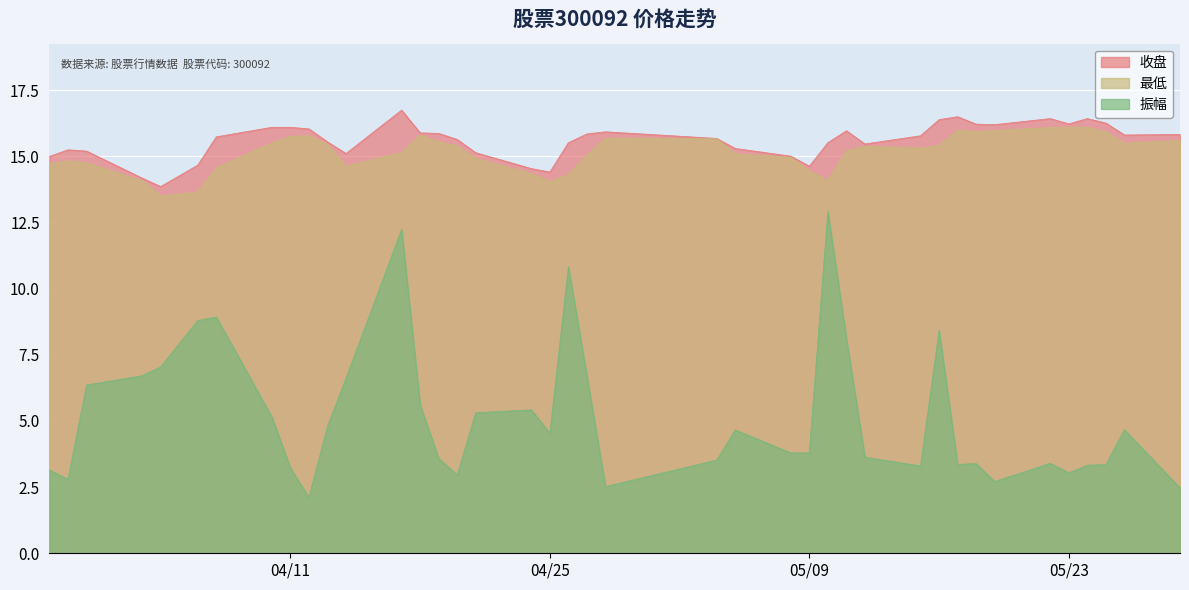

Does the chart display data point markers on the line(s)?

No